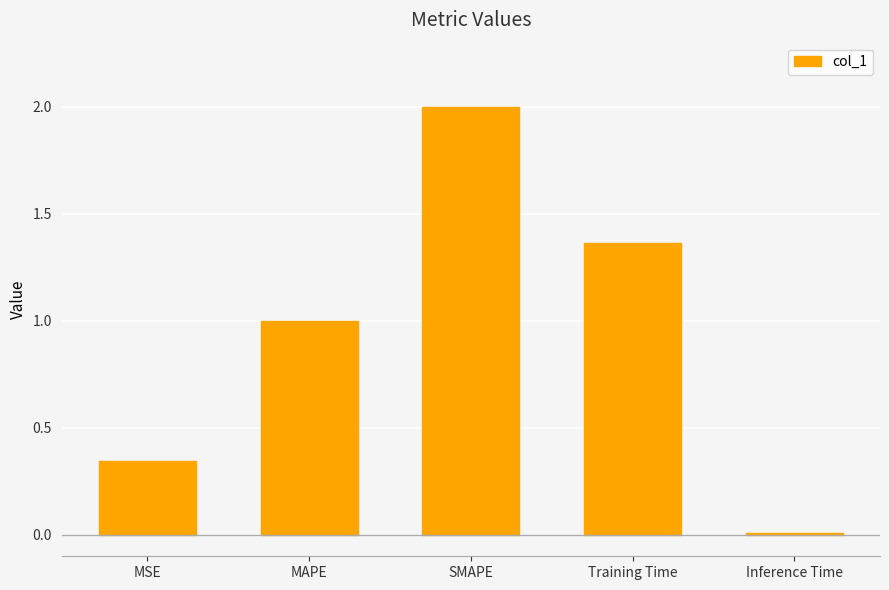

What is the difference between the maximum and minimum values?

2.0